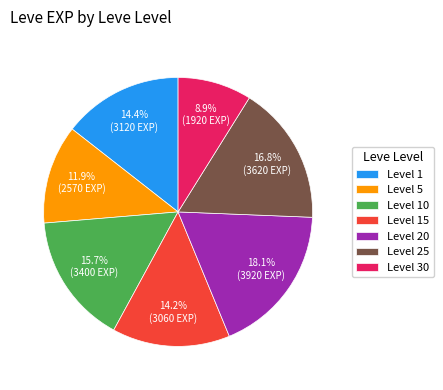

Is there a majority slice in this chart?

No